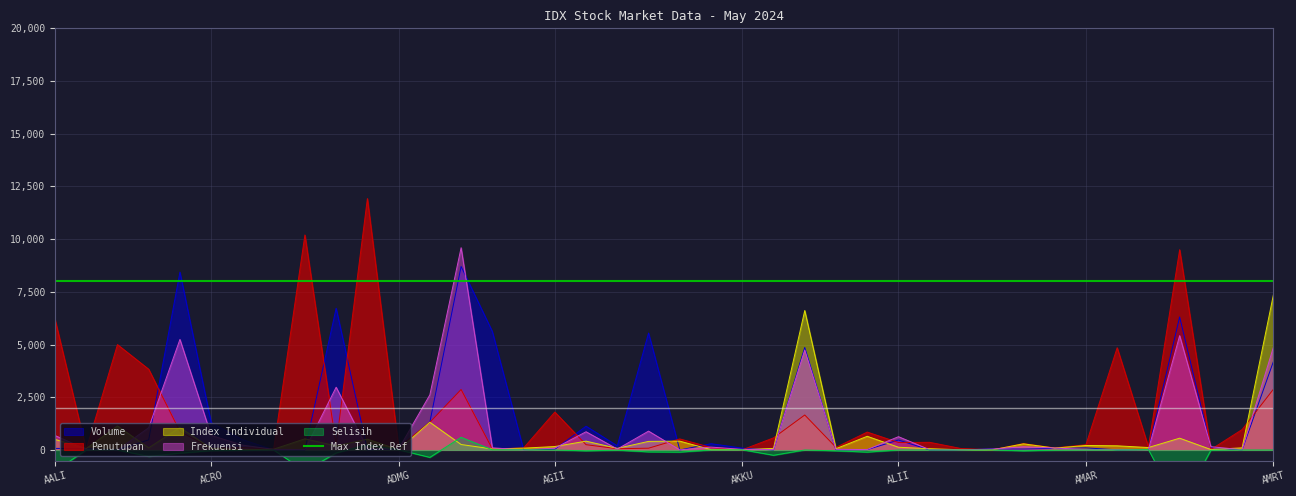

Where does the Frekuensi series first go above 87?

AALI